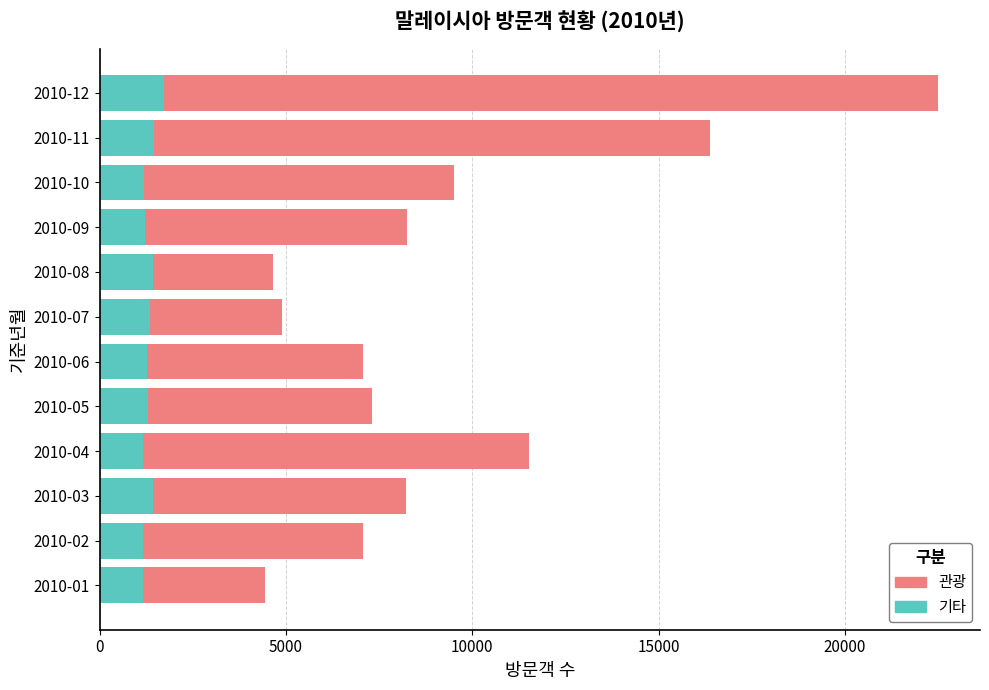

What is the lowest value of the 기타 series?

1150